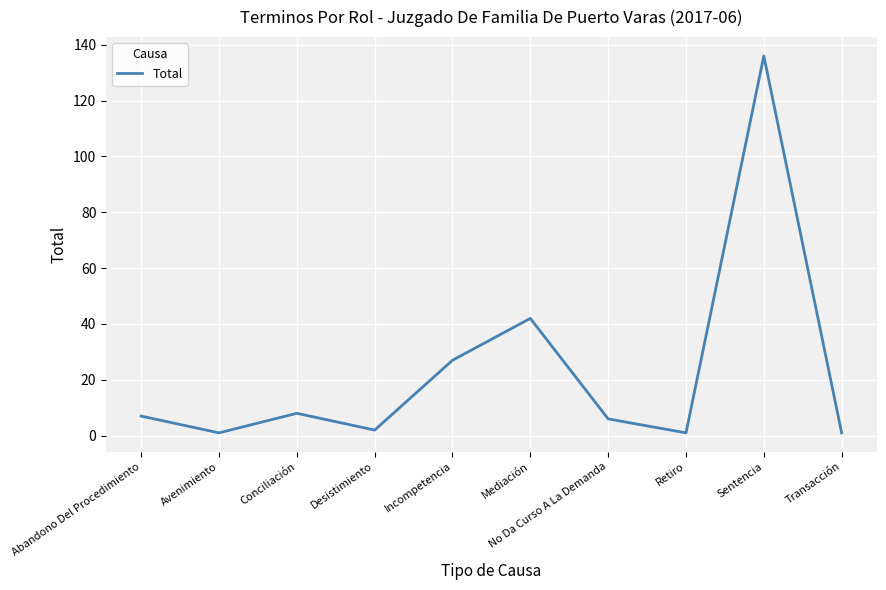

What is the difference between the maximum and minimum values?

135